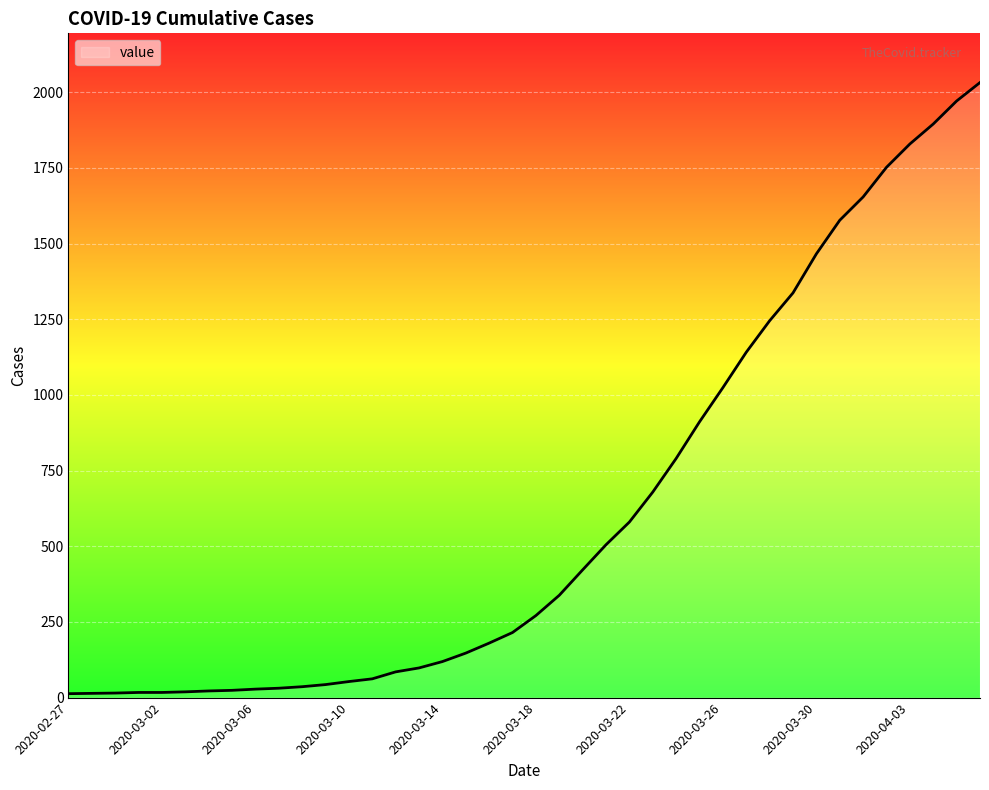

What is the maximum value shown in the chart?

2032